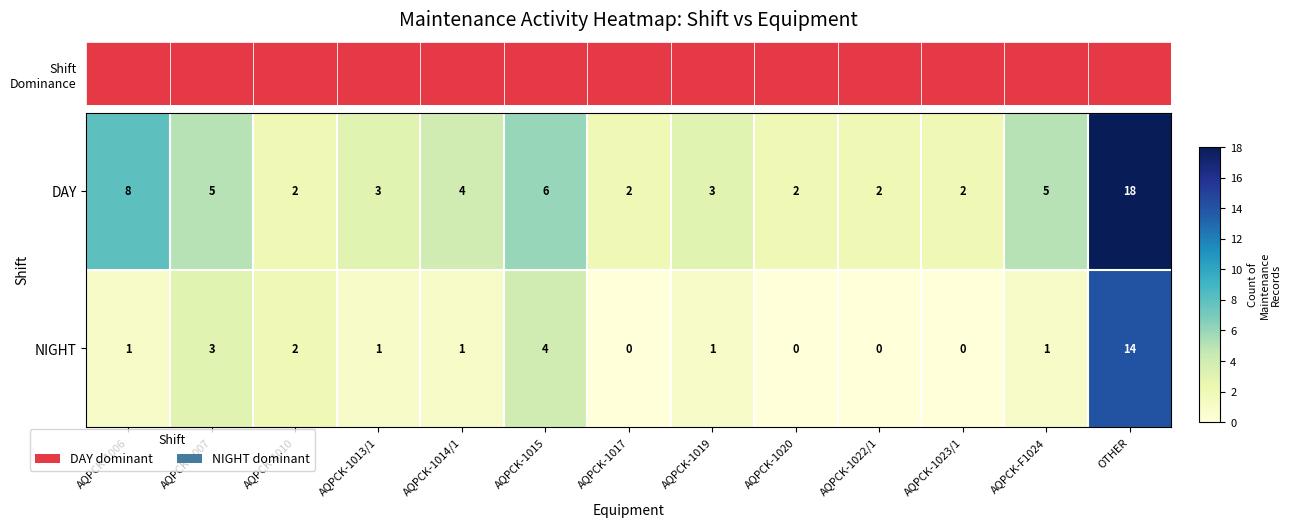

What is the sum of the DAY values at OTHER and AQPCK-1010?

20